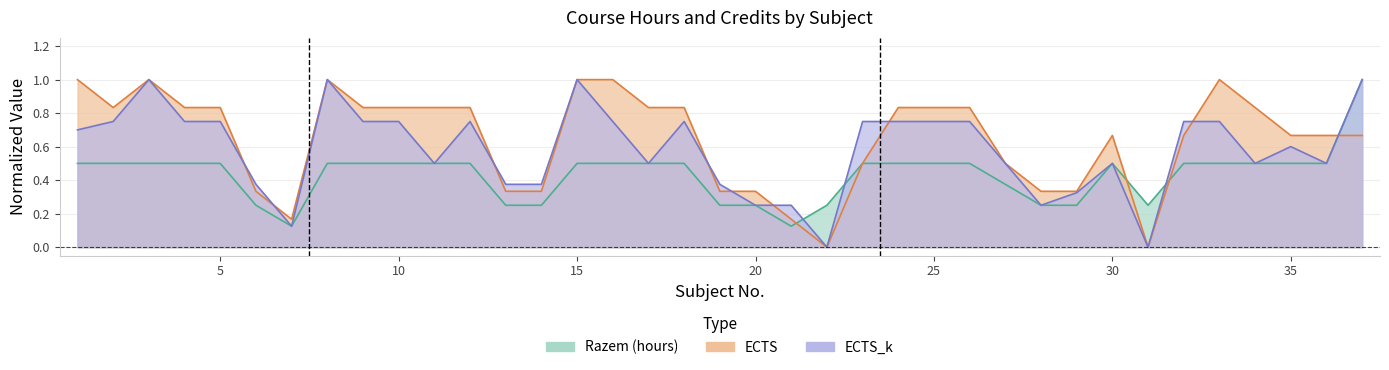

At 29, list the series in order from smallest to largest.

Razem, ECTS_k, ECTS